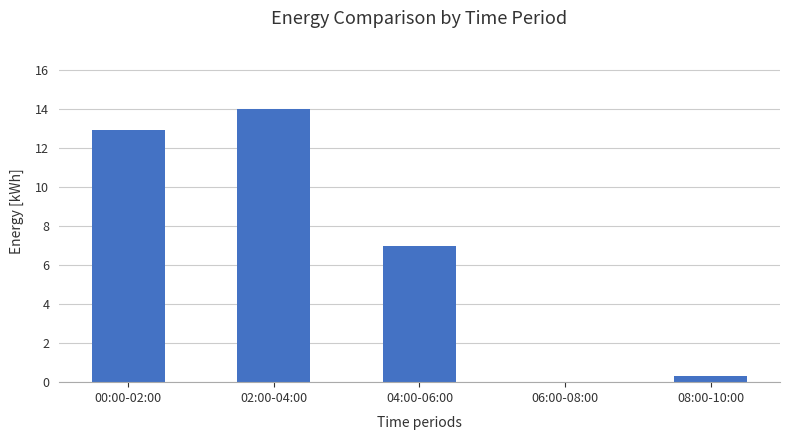

Which has a higher value, 06:00-08:00 or 04:00-06:00?

04:00-06:00